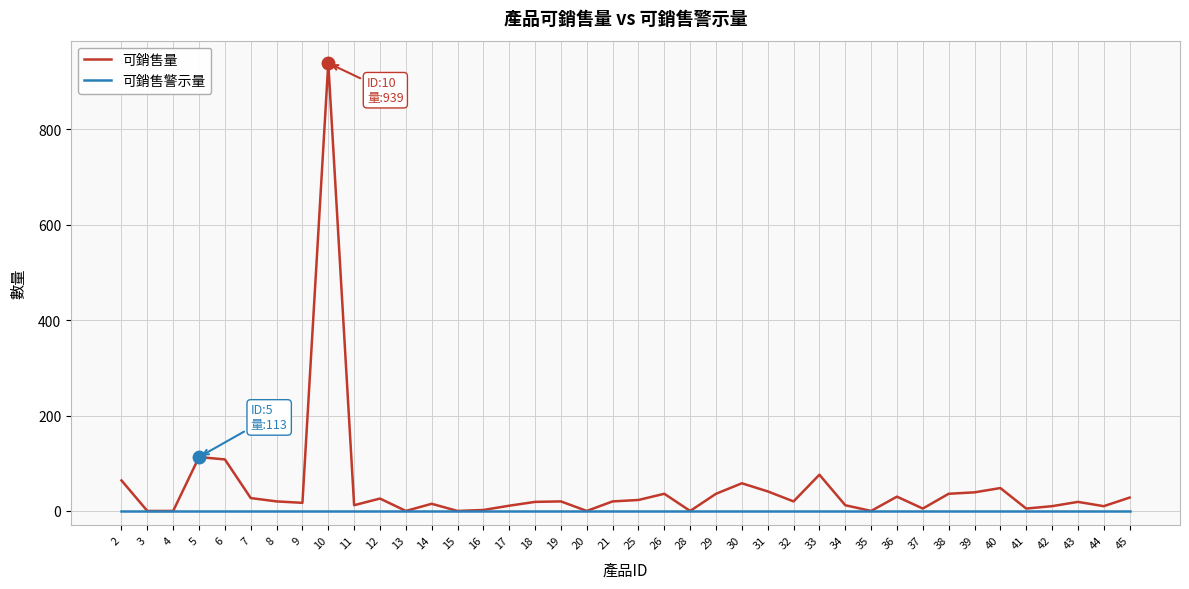

Which series changed the most between 30 and 31?

可銷售量